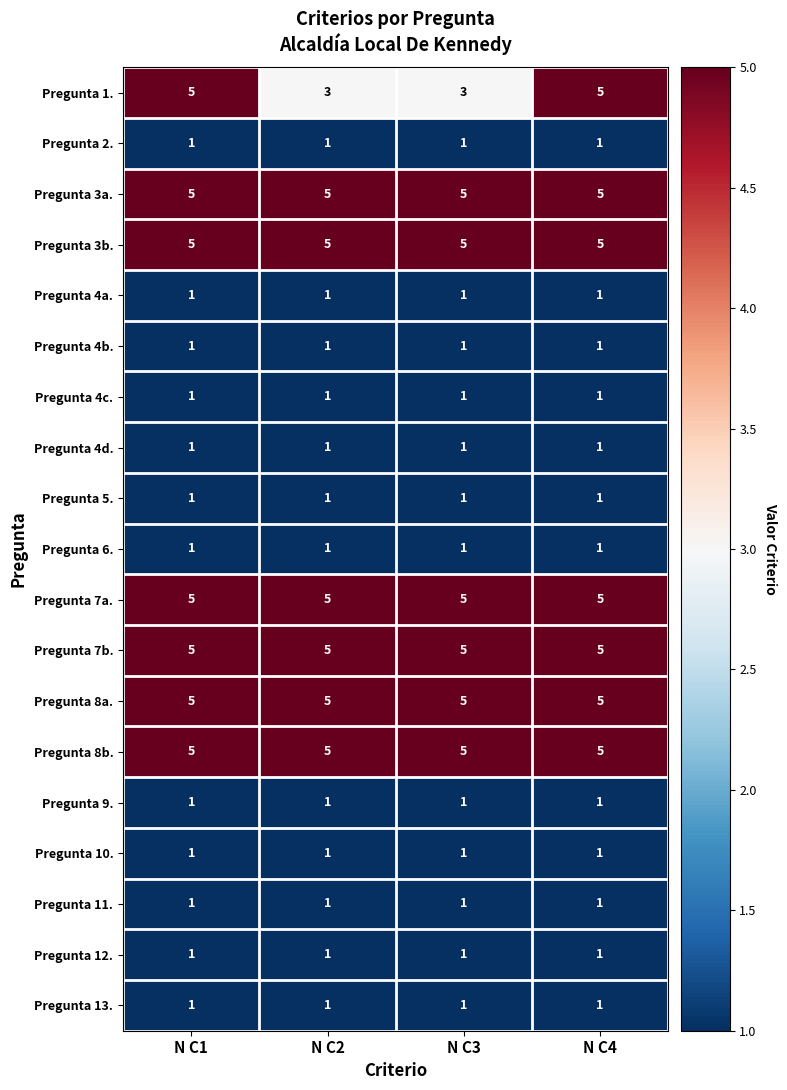

What is the total value across all series at N C3?

45